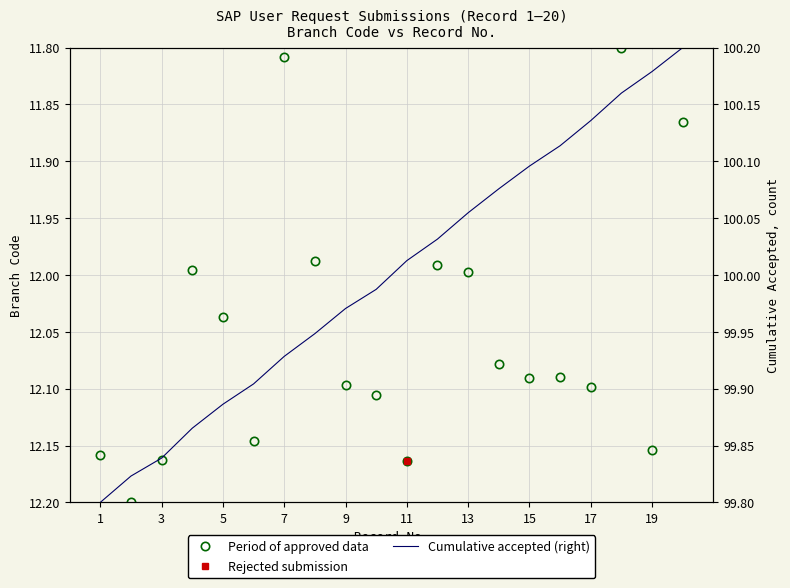

Which series has the largest range (max minus min)?

Cumulative accepted (right)